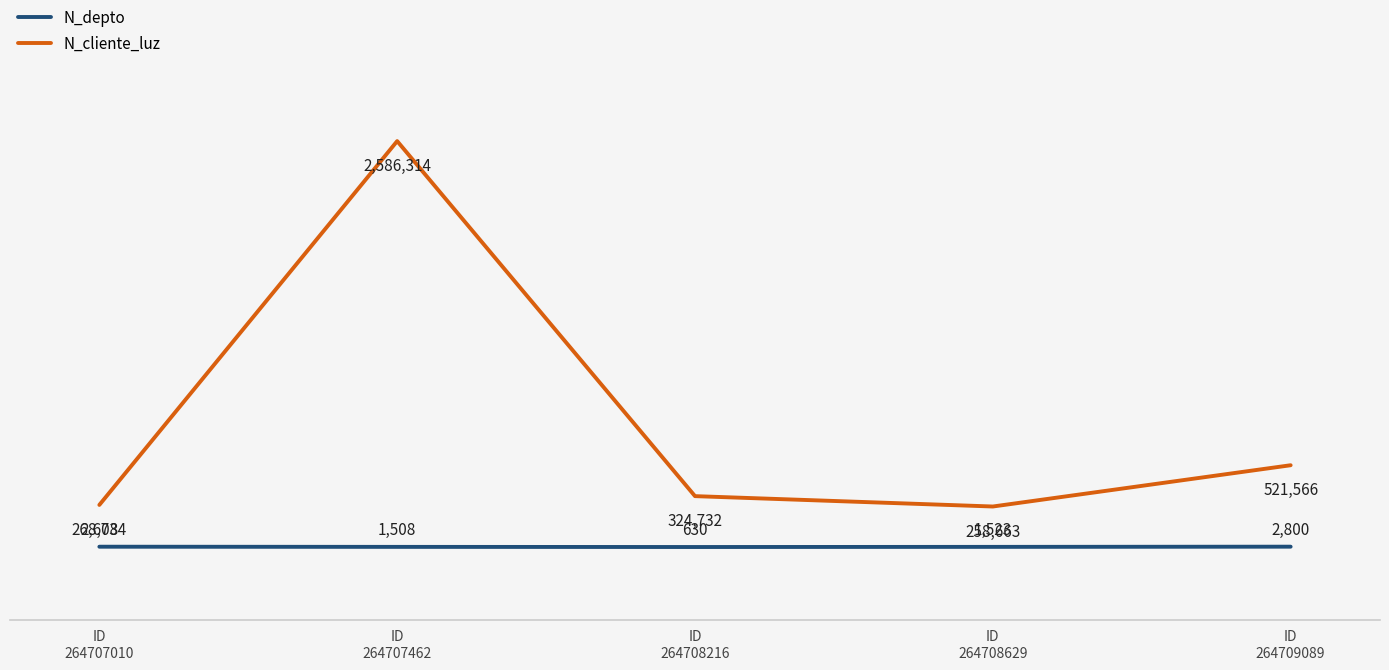

What is the value of the N_depto point at the 2nd from the left?

1508